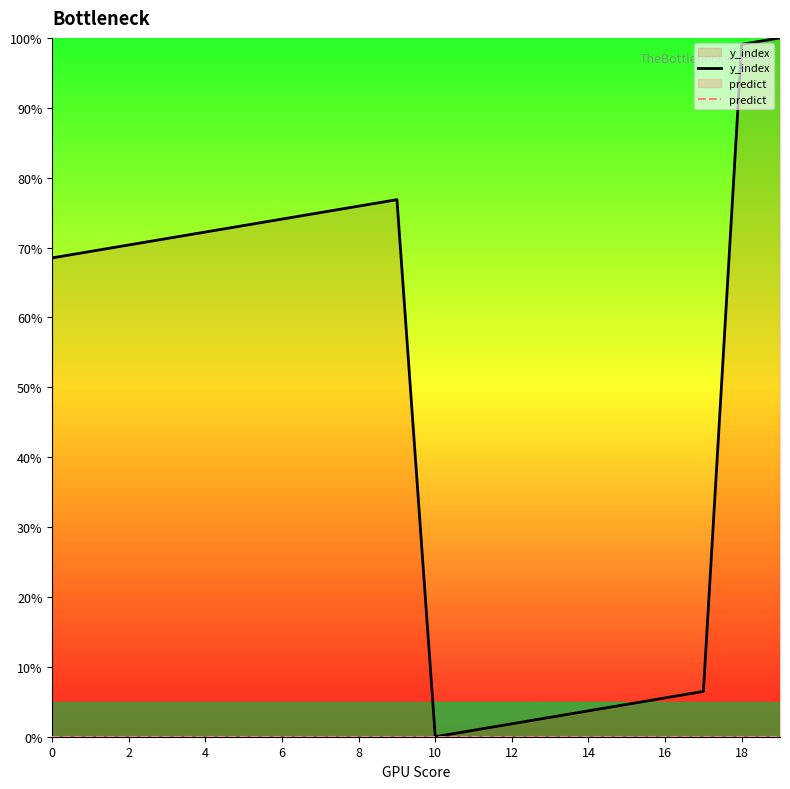

Which series has the largest total across all categories?

y_index